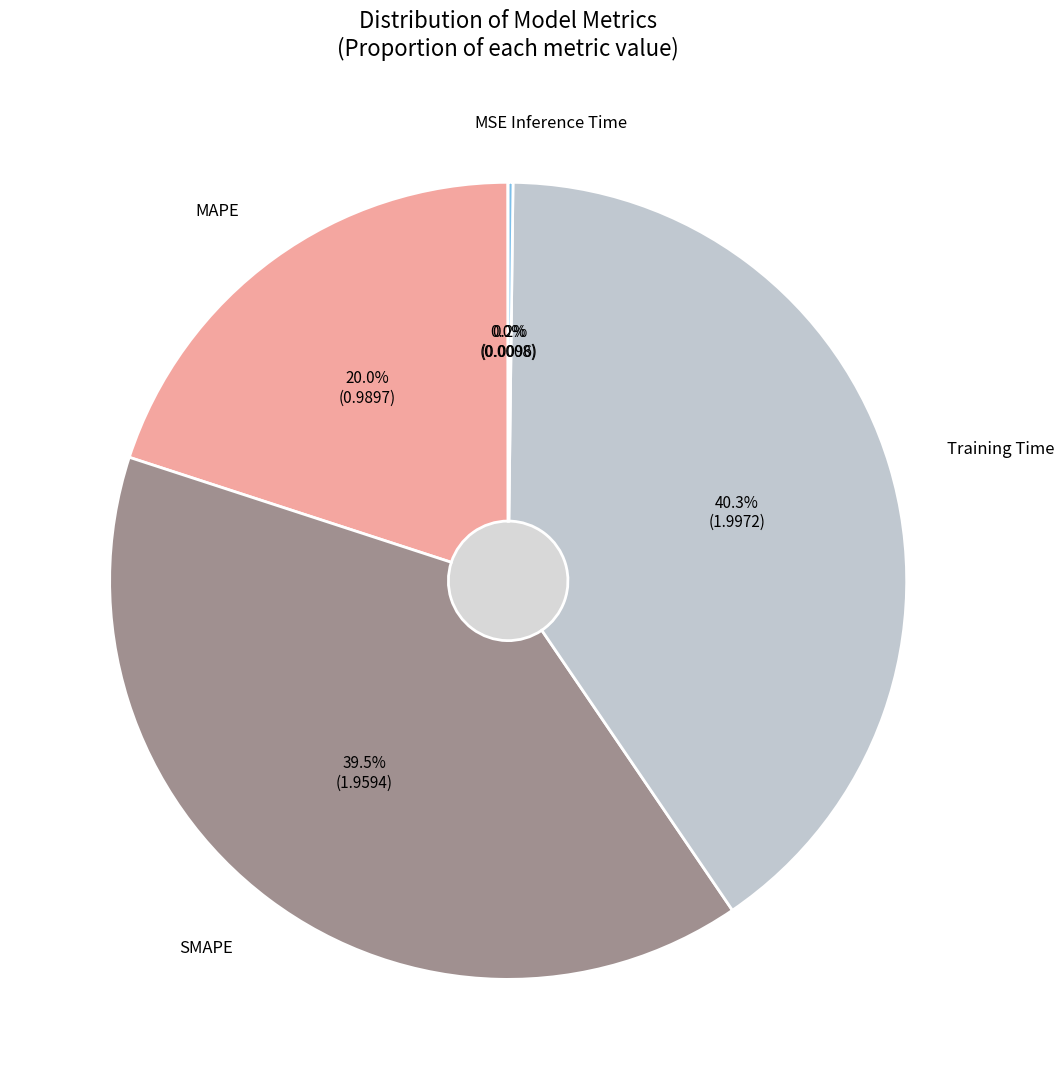

What is the smallest slice in the pie chart?

MSE